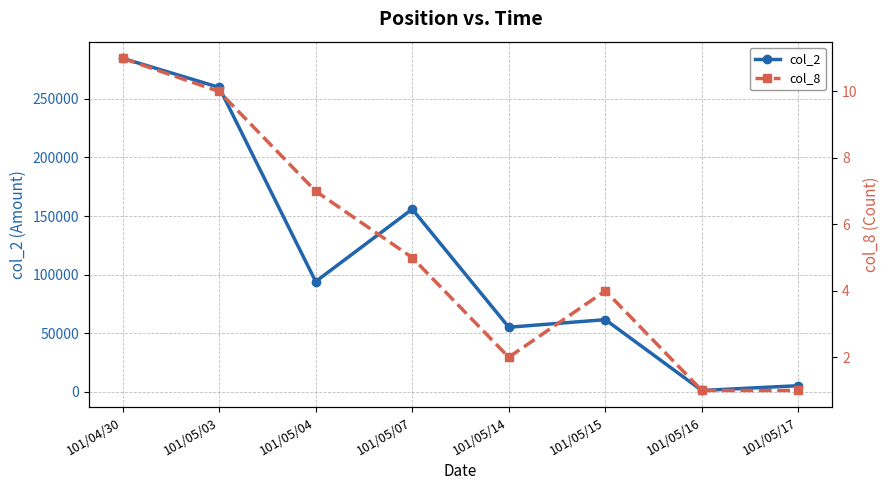

What is the label of the 3rd point from the left?

101/05/04